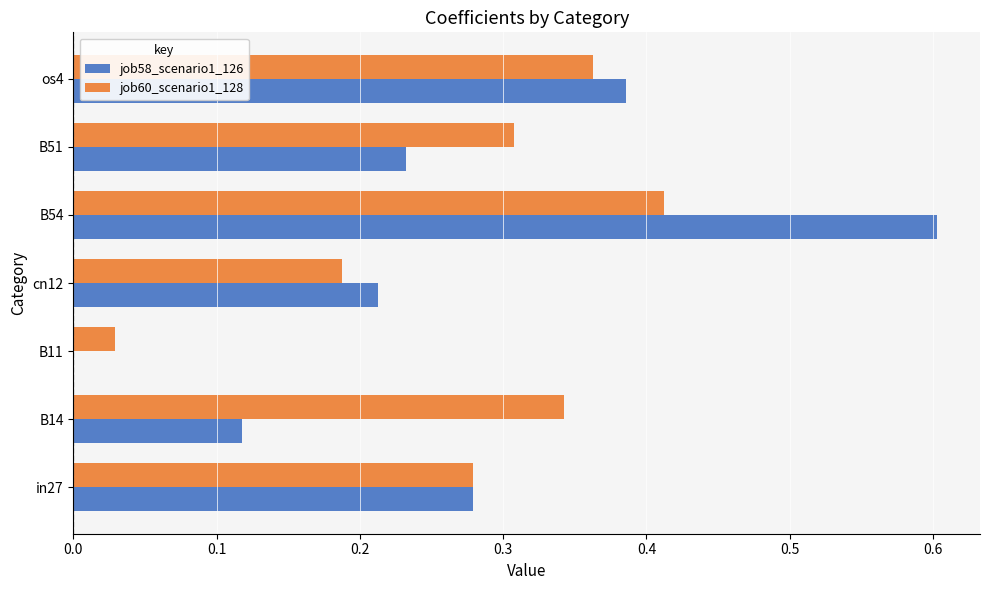

True or false: job58_scenario1_126 has a value of 0.5 at in27.

False